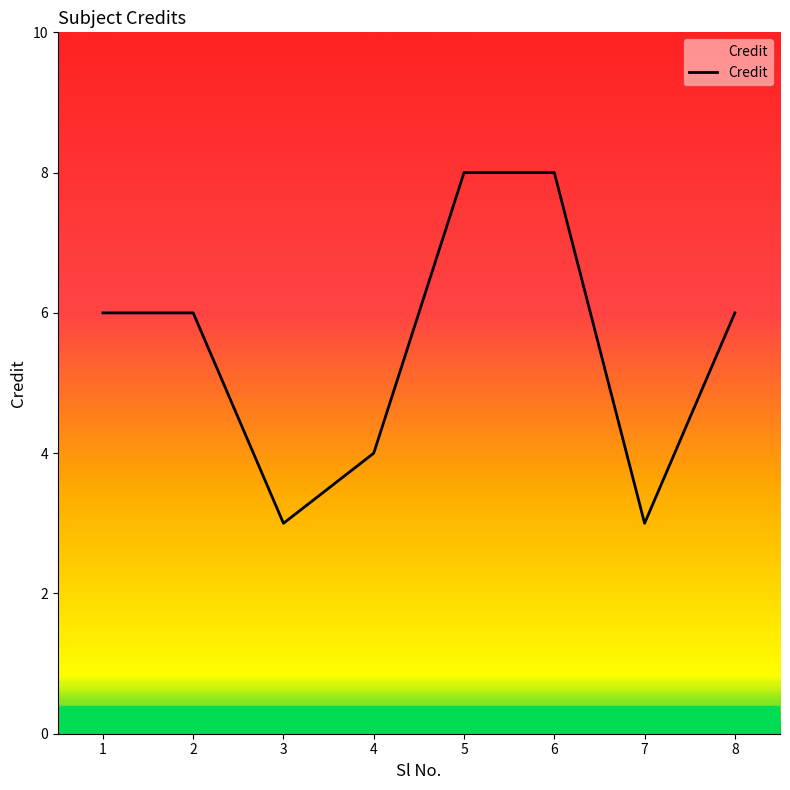

Which has a higher value, 7 or 5?

5